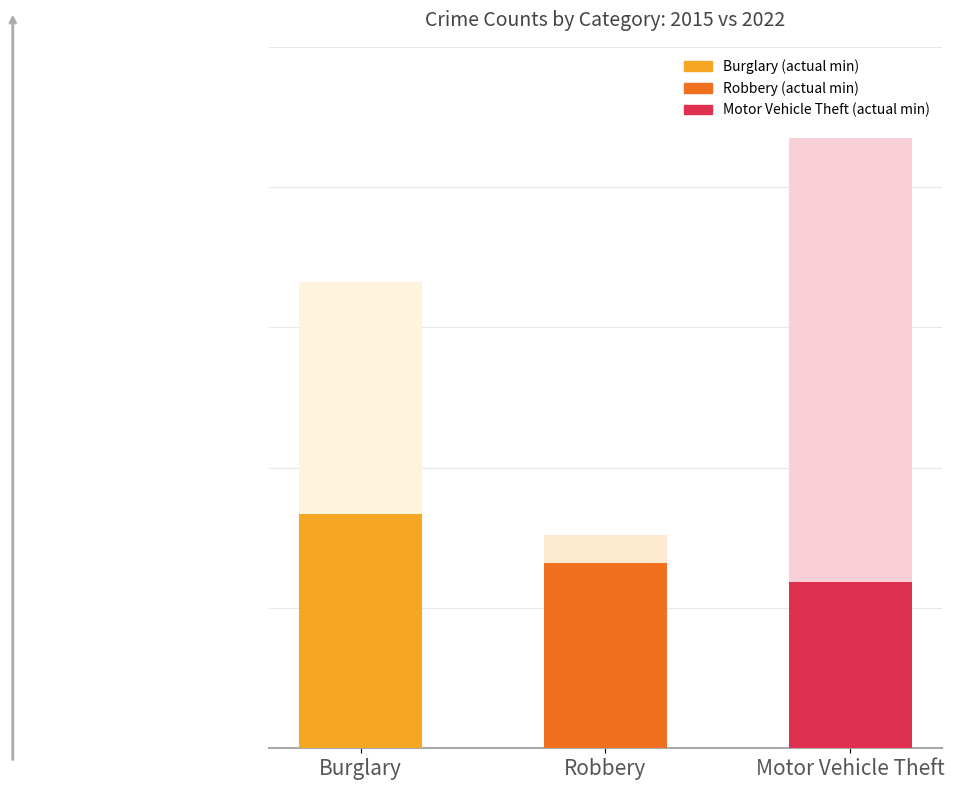

What is the difference between the maximum and second lowest values in the 2022 series?

914